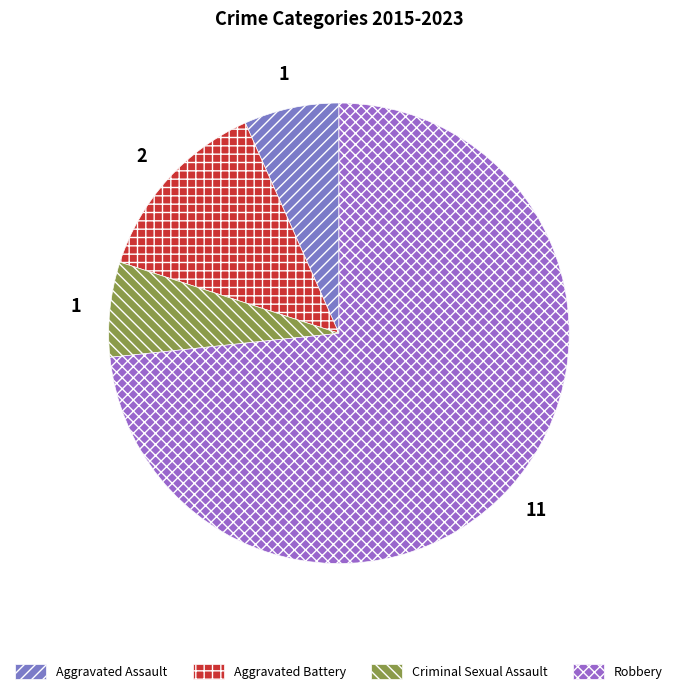

True or false: Robbery accounts for 78% of the total.

False